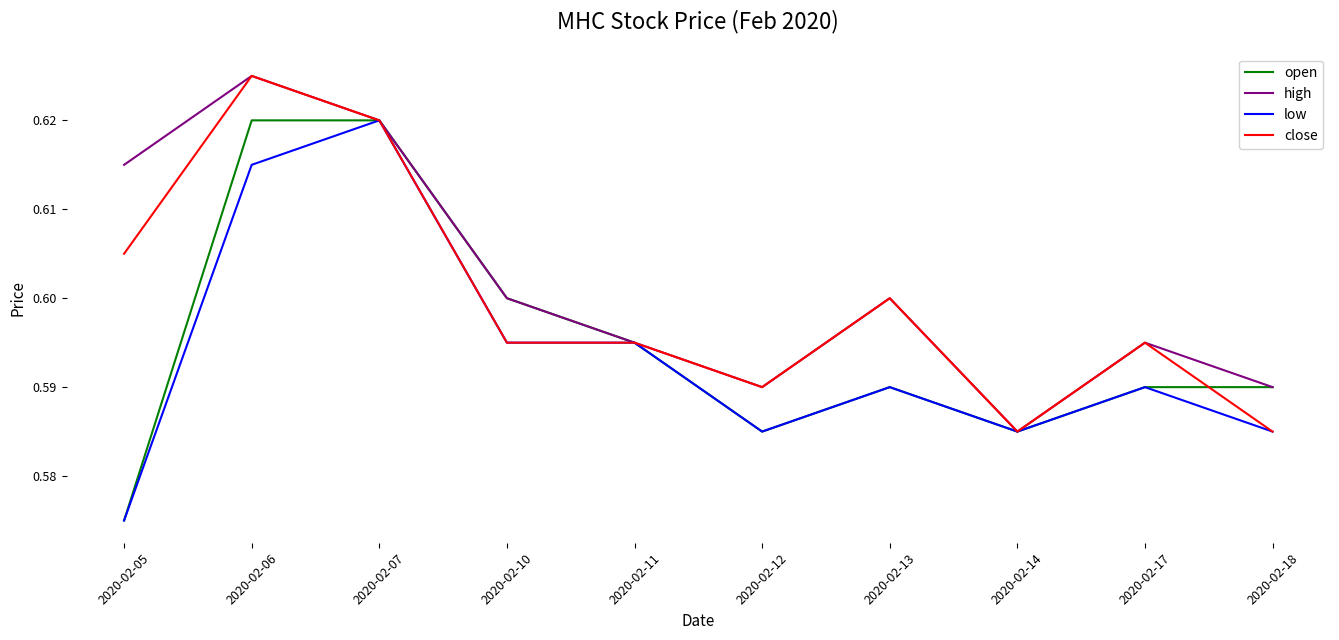

Does the chart have visible grid lines?

No